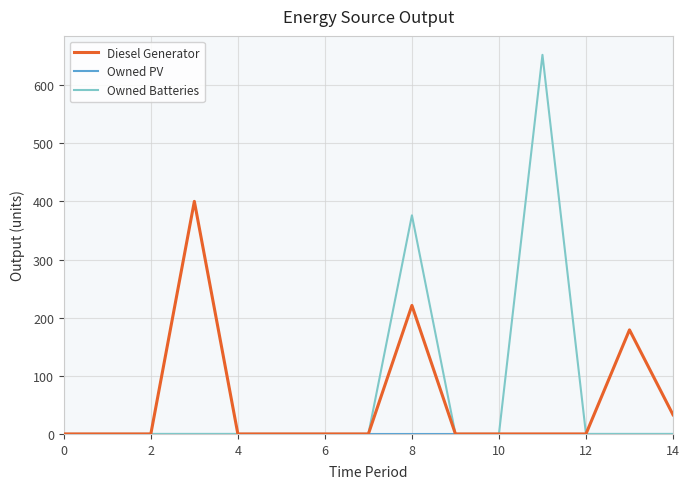

Which series has the largest range (max minus min)?

Owned Batteries